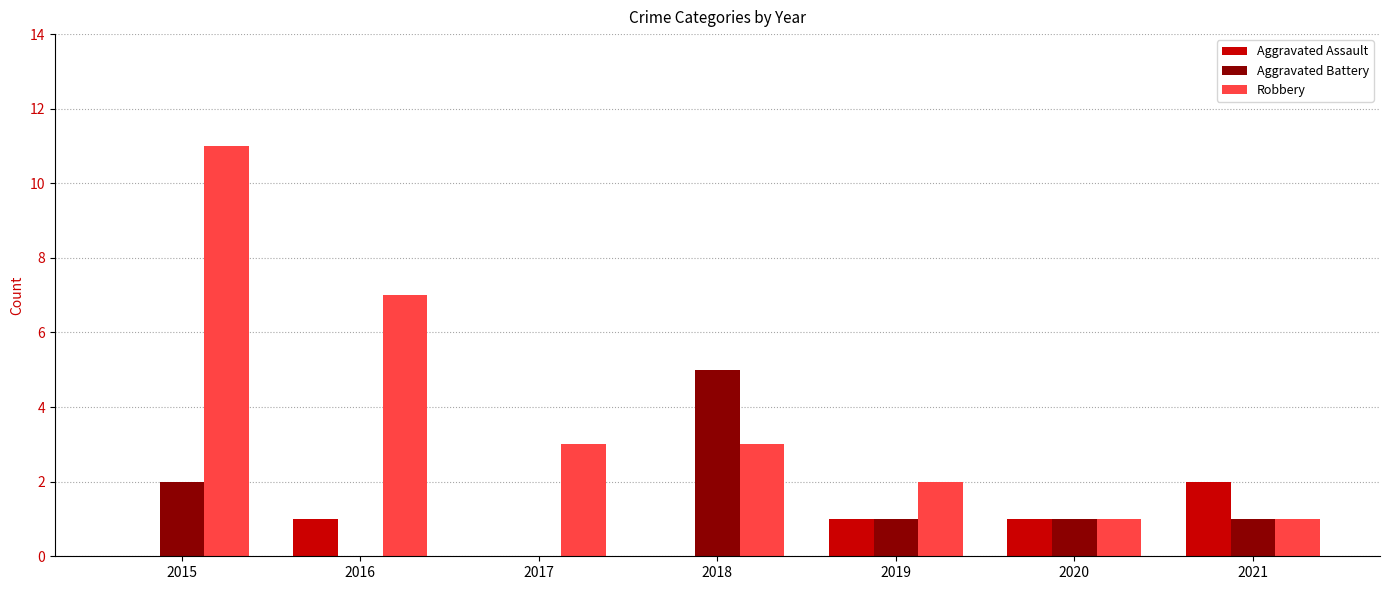

At which category is the sum across all series the highest?

2015